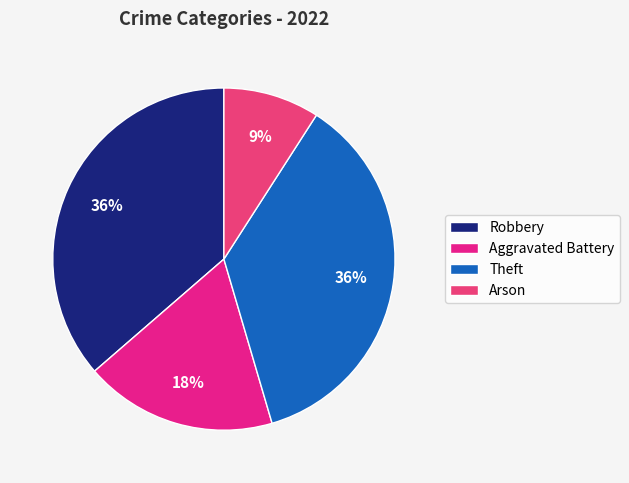

Which slice is the smallest?

Arson